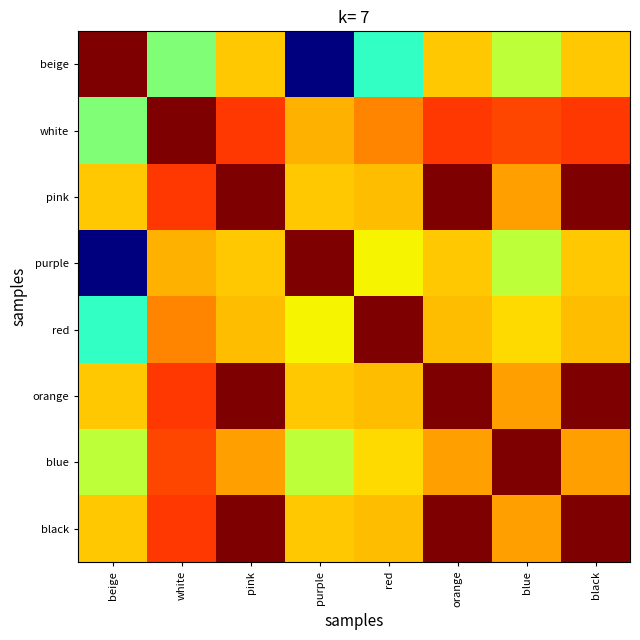

What is the minimum value shown in the chart?

0.9